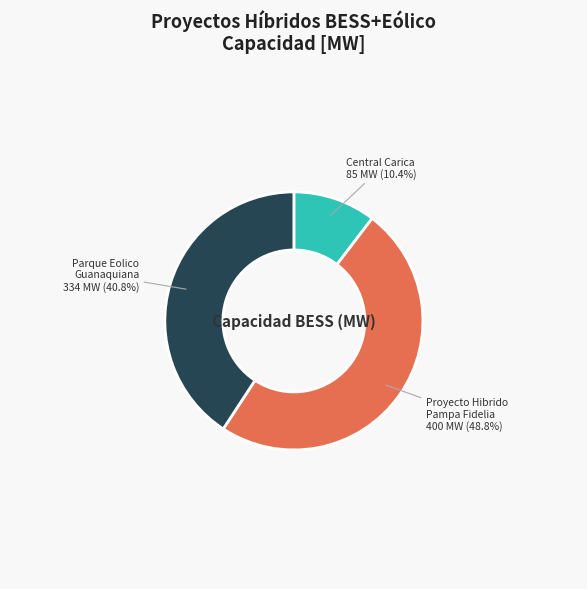

Count the number of slices in the pie.

3